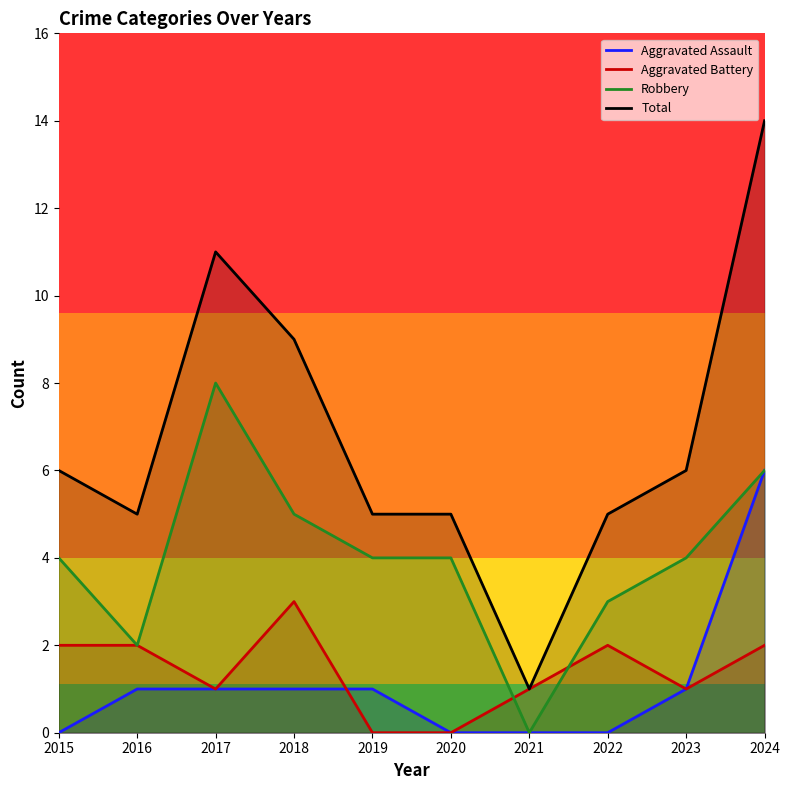

What is the difference between the maximum and minimum values in the Robbery series?

8